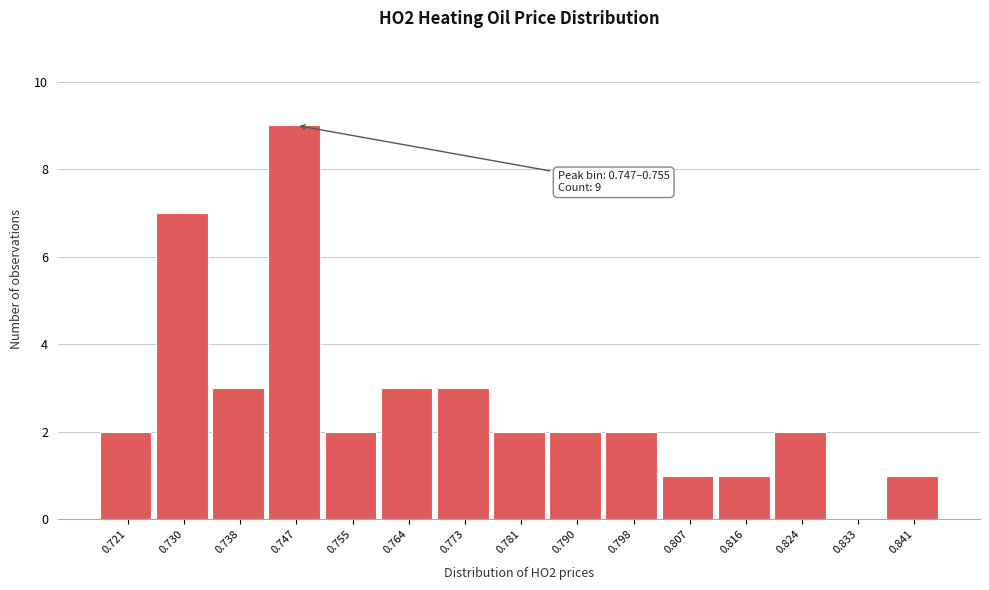

Reading left to right, what are all the values shown in this chart?

0.721=2	0.730=7	0.738=3	0.747=9	0.755=2	0.764=3	0.773=3	0.781=2	0.790=2	0.798=2	0.807=1	0.816=1	0.824=2	0.833=0	0.841=1